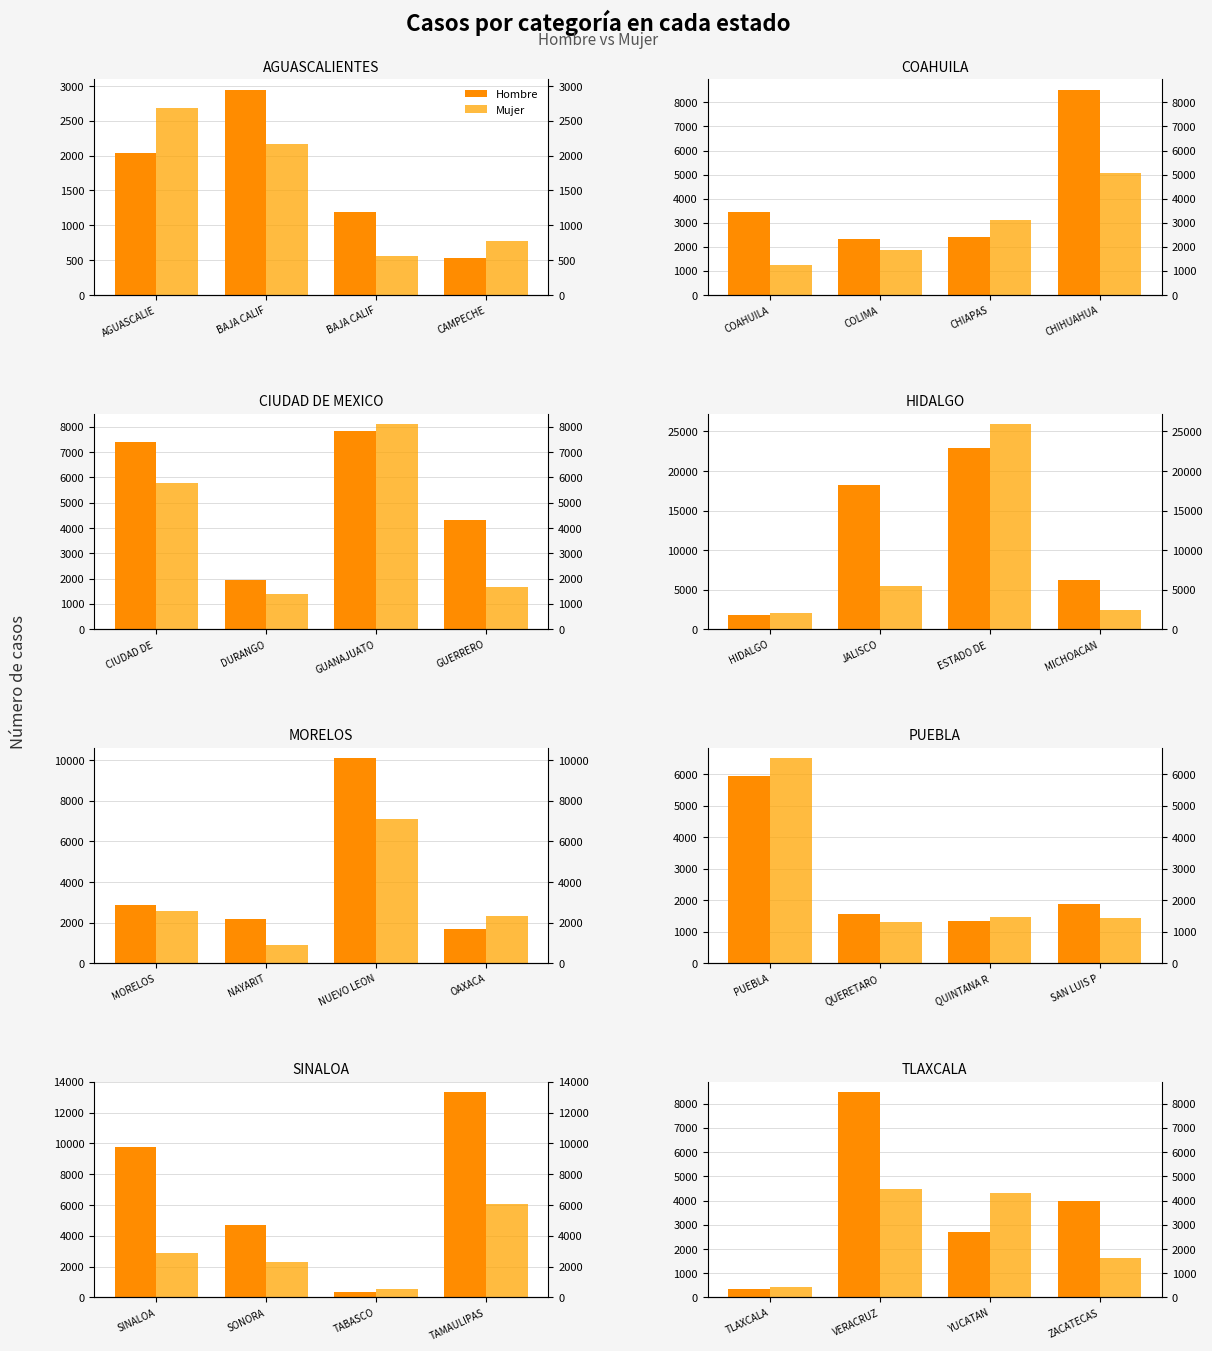

Which series changed the most between TLAXCALA and YUCATAN?

Mujer